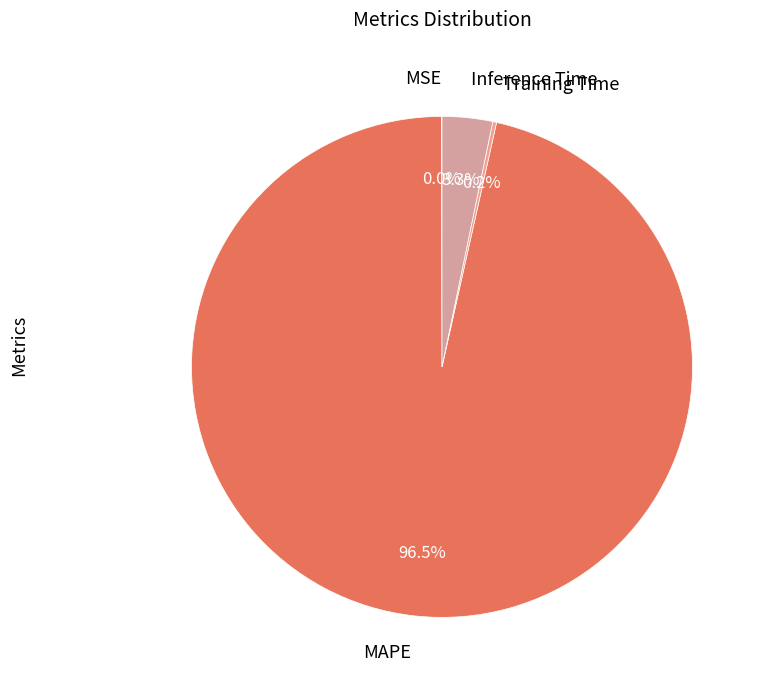

What is the largest slice in the pie chart?

MAPE